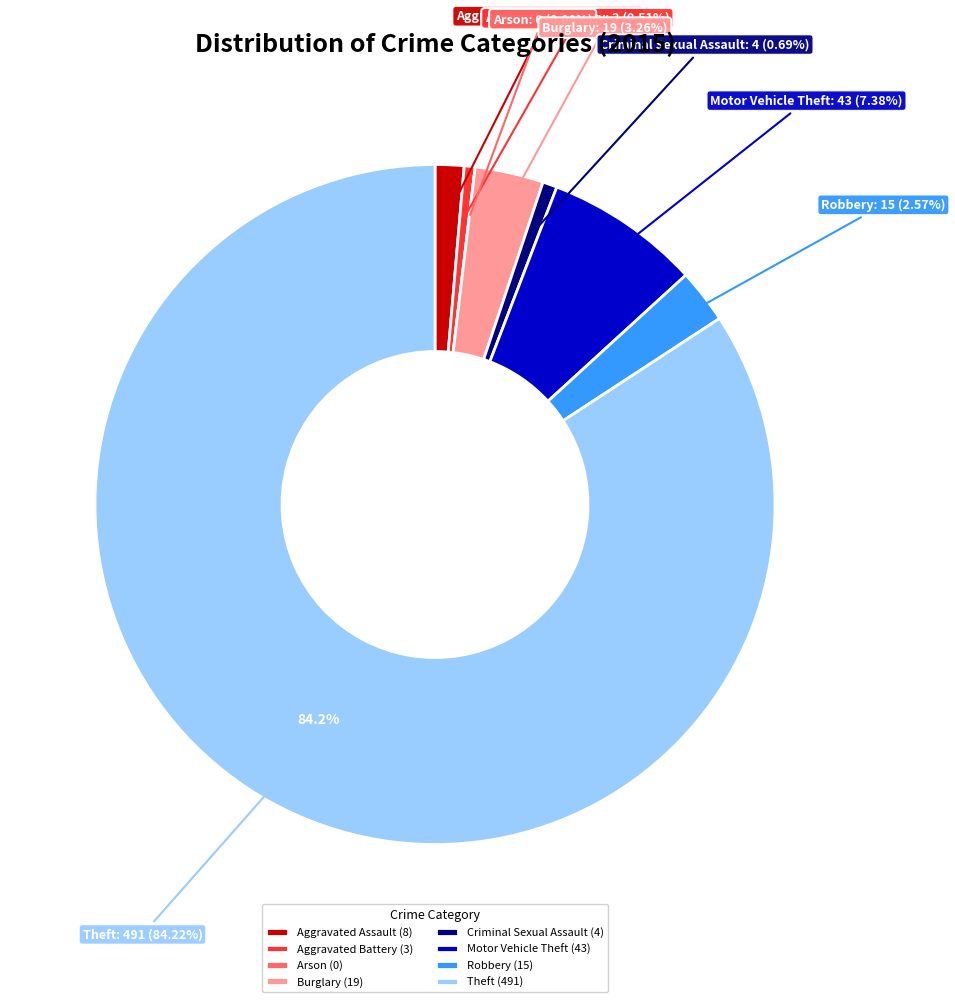

Which category accounts for the majority?

Theft